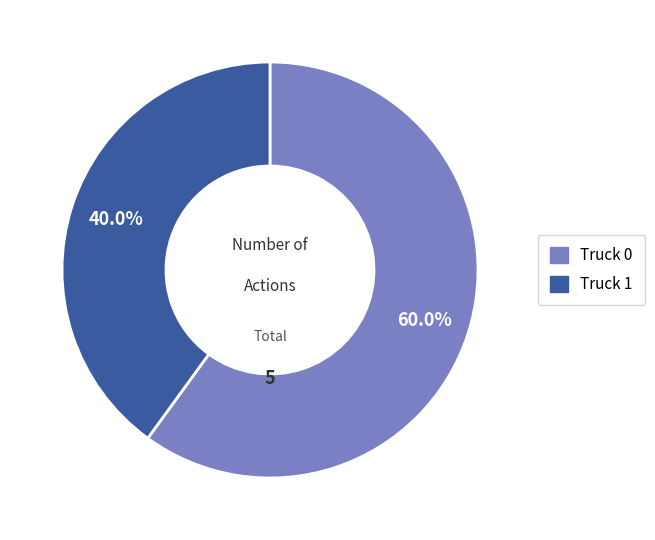

Combined, what portion of the pie is Truck 1 and Truck 0?

100.0%